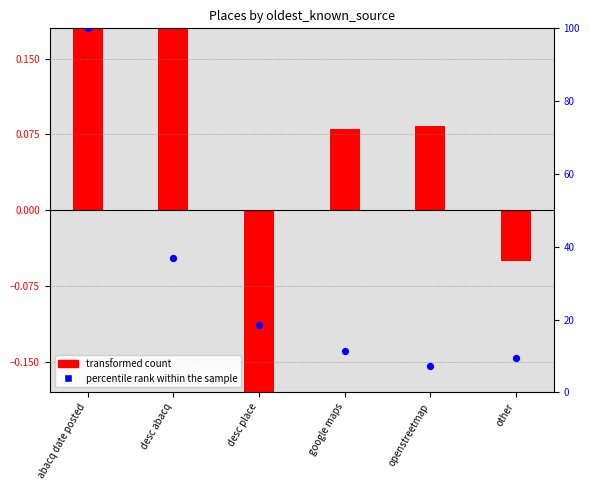

What is the change in value from abacq date posted to google maps?

-88.7